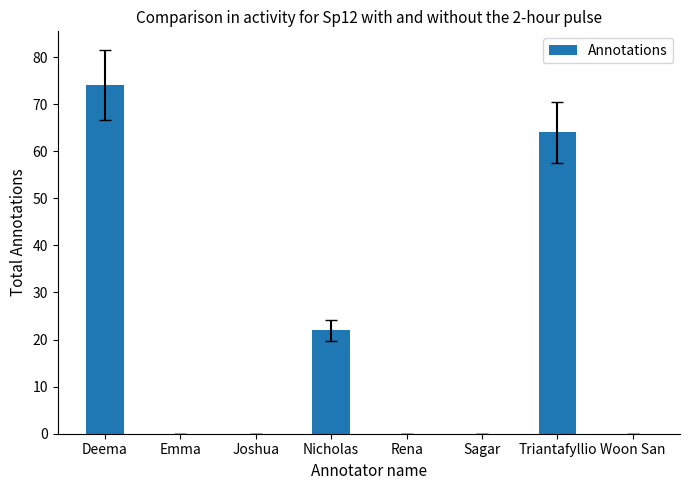

Where is the data nearest to the value 37?

Nicholas